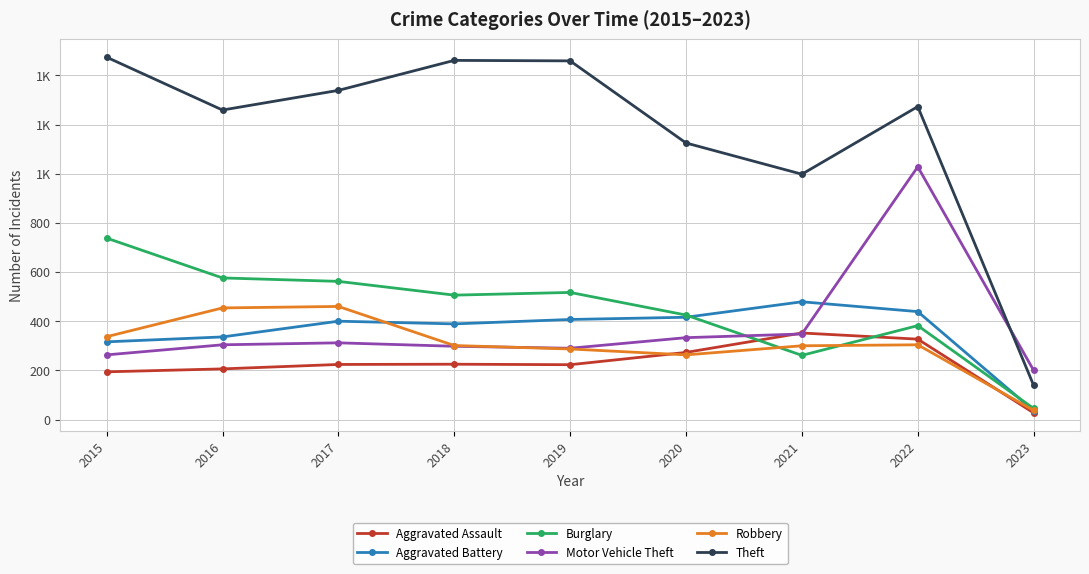

Reading left to right, list all the values displayed in this chart.

Aggravated Assault: 194	206	224	225	223	273	352	327	27
Aggravated Battery: 316	336	400	389	407	416	479	439	36
Burglary: 738	576	562	506	517	425	261	382	45
Motor Vehicle Theft: 263	304	312	298	290	333	348	1028	200
Robbery: 337	454	460	301	287	263	300	304	37
Theft: 1474	1259	1339	1461	1459	1125	998	1273	139